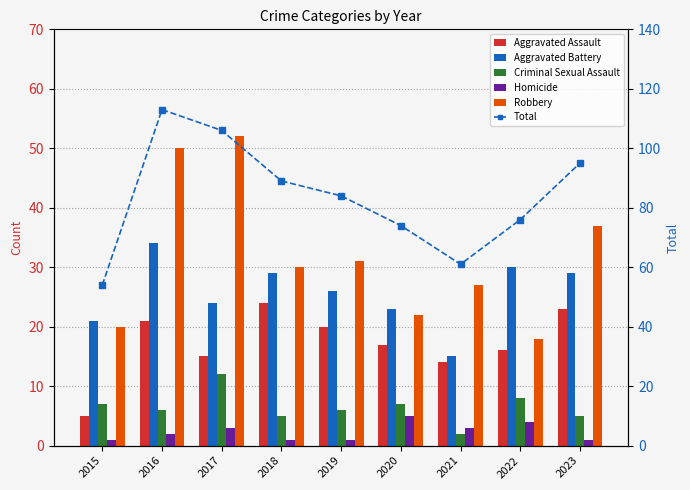

Is the value of Criminal Sexual Assault at 2021 greater than the value of Robbery at 2020?

No